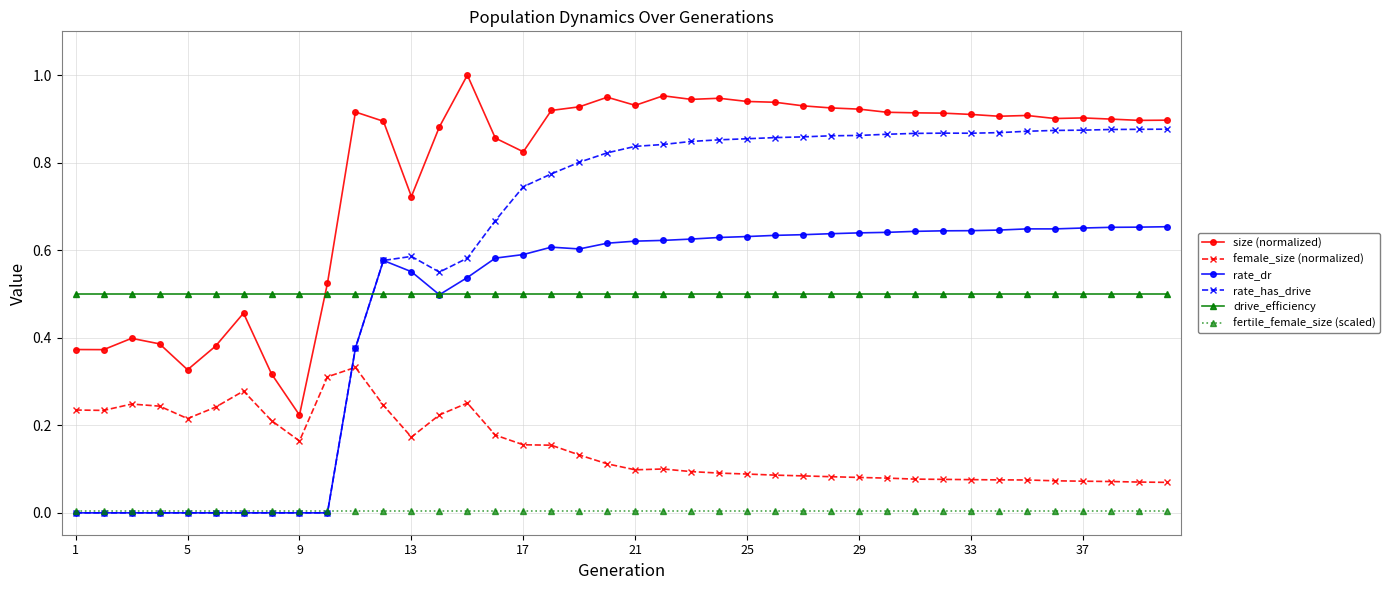

At how many categories does at least one series exceed 0?

40